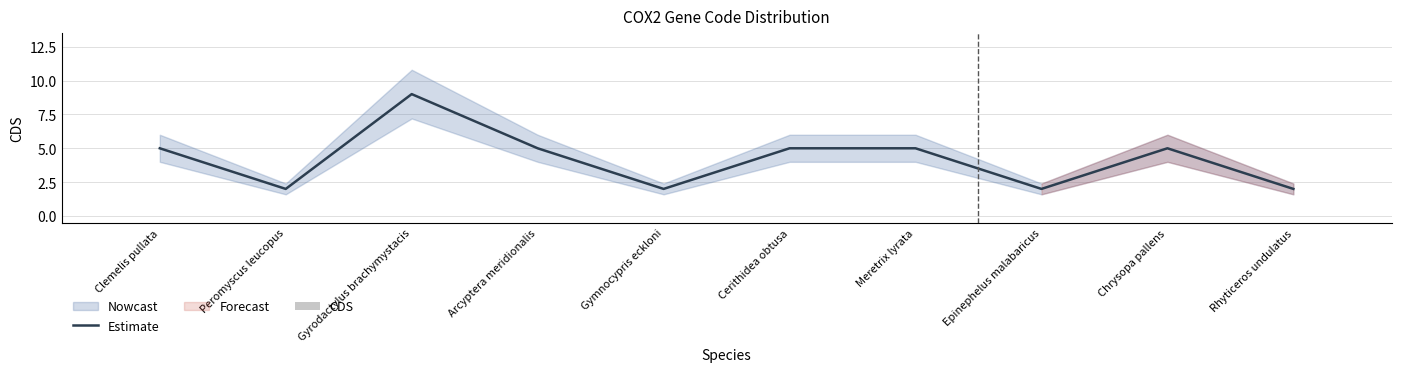

What is the highest value of the Estimate series?

9